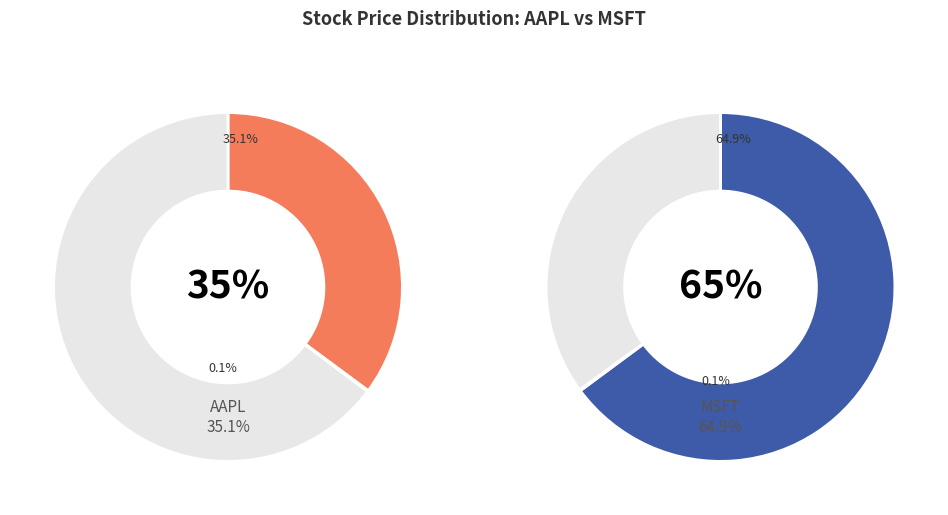

Which slice is the largest?

MSFT